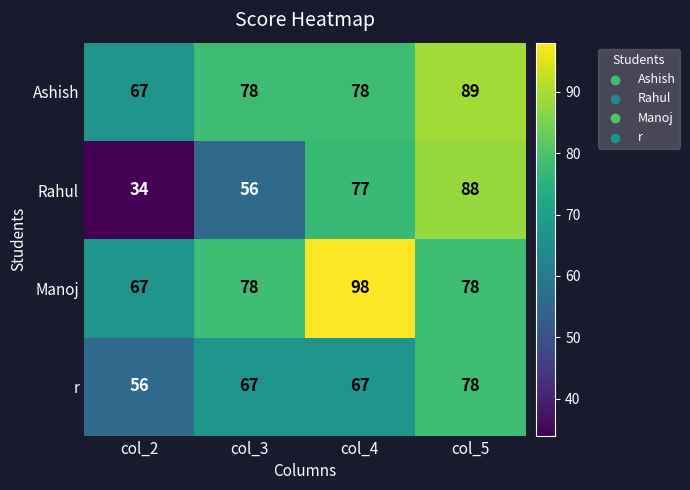

Reading left to right, extract all data points from this chart.

Ashish: col_2=67	col_3=78	col_4=78	col_5=89
Rahul: col_2=34	col_3=56	col_4=77	col_5=88
Manoj: col_2=67	col_3=78	col_4=98	col_5=78
r: col_2=56	col_3=67	col_4=67	col_5=78